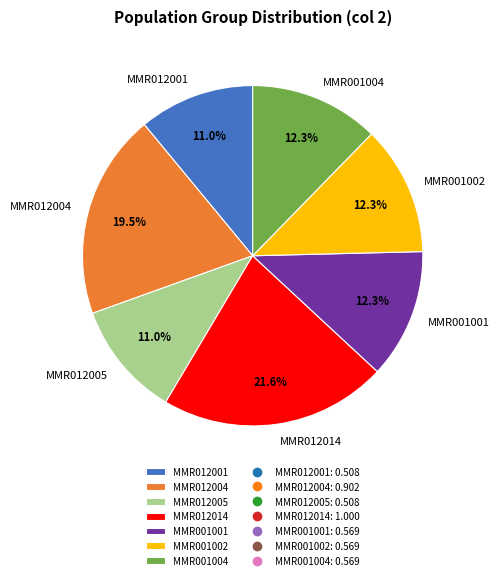

Which has a higher value, MMR012005 or MMR001002?

MMR001002